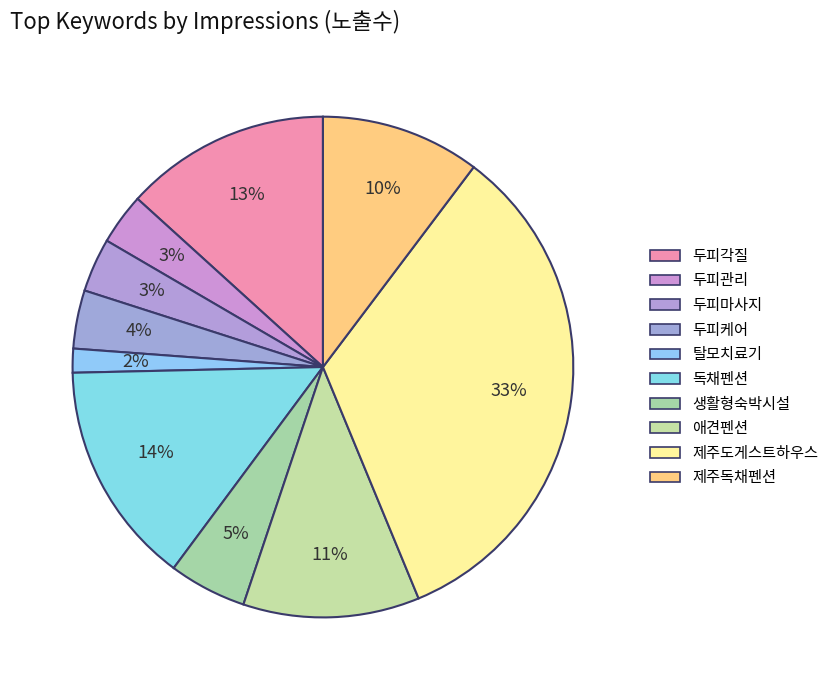

The 제주도게스트하우스 slice represents 33% of the pie. True or false?

True